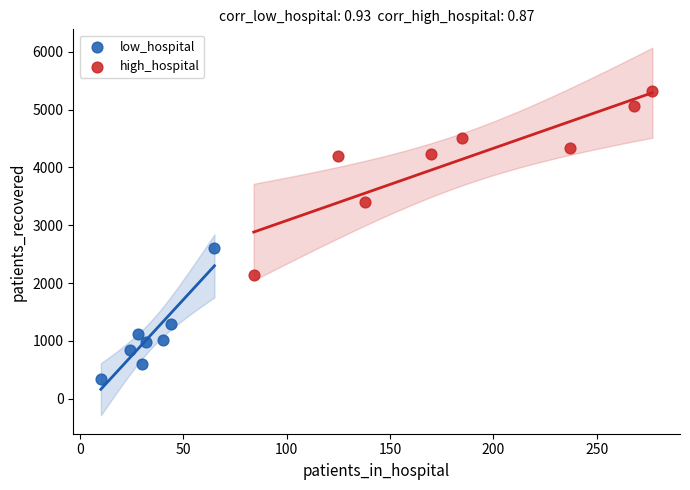

Which series contains the highest Y value?

high_hospital